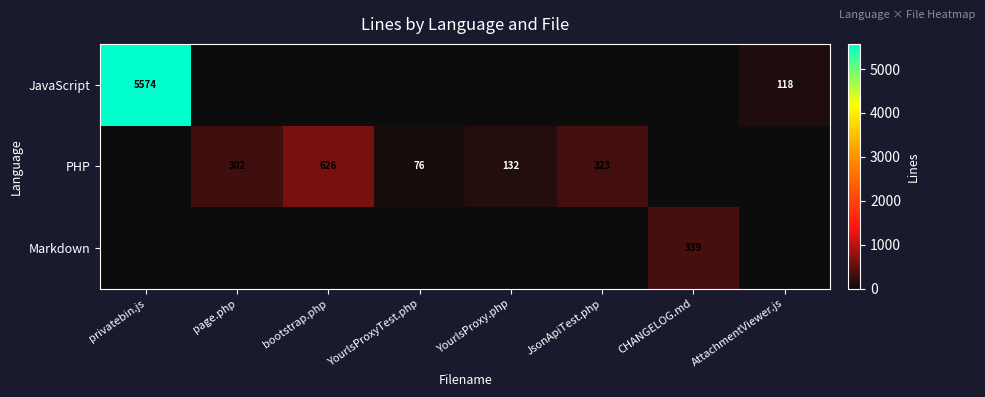

At how many categories does at least one series exceed 4080?

1